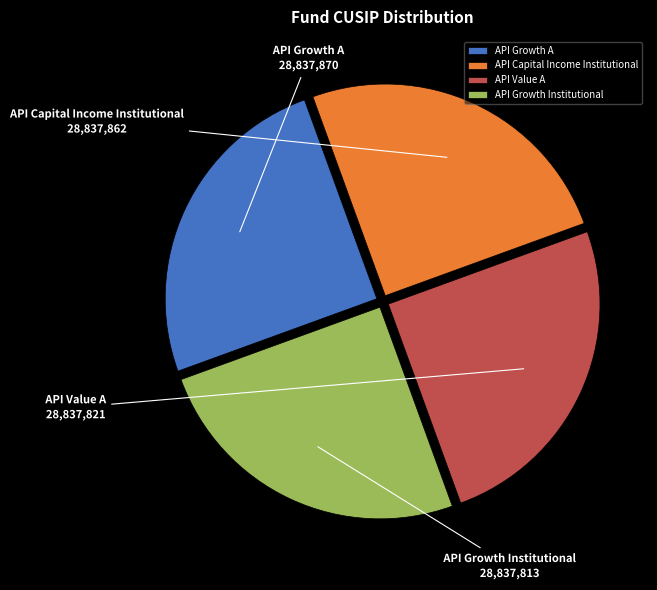

Is it true that API Growth A is 13% of the pie?

False